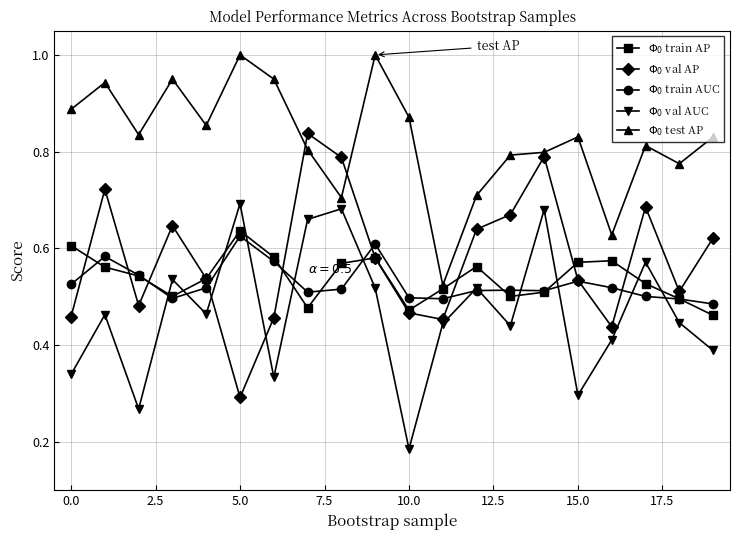

At how many categories does at least one series exceed 0?

20